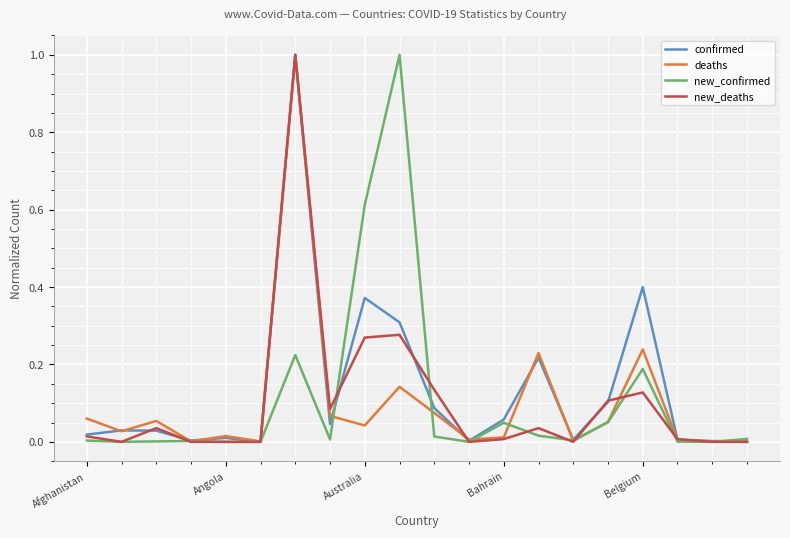

What is the maximum value for new_deaths?

1.0